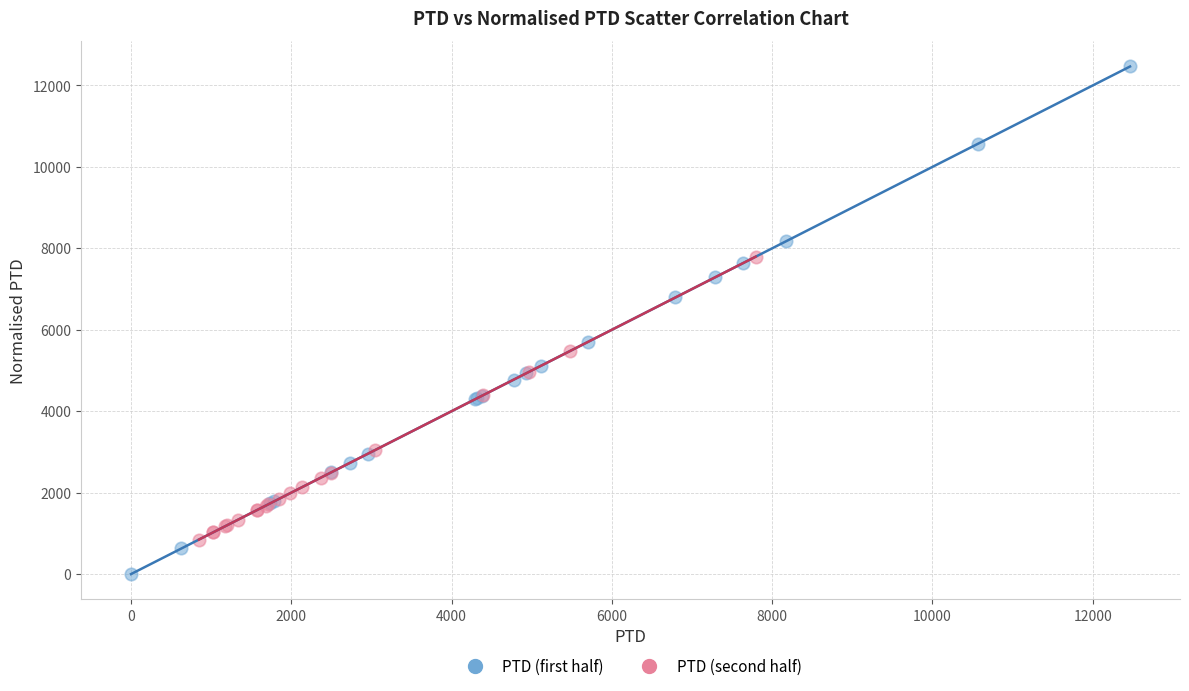

Which series has the widest spread of Y values?

PTD (first half)